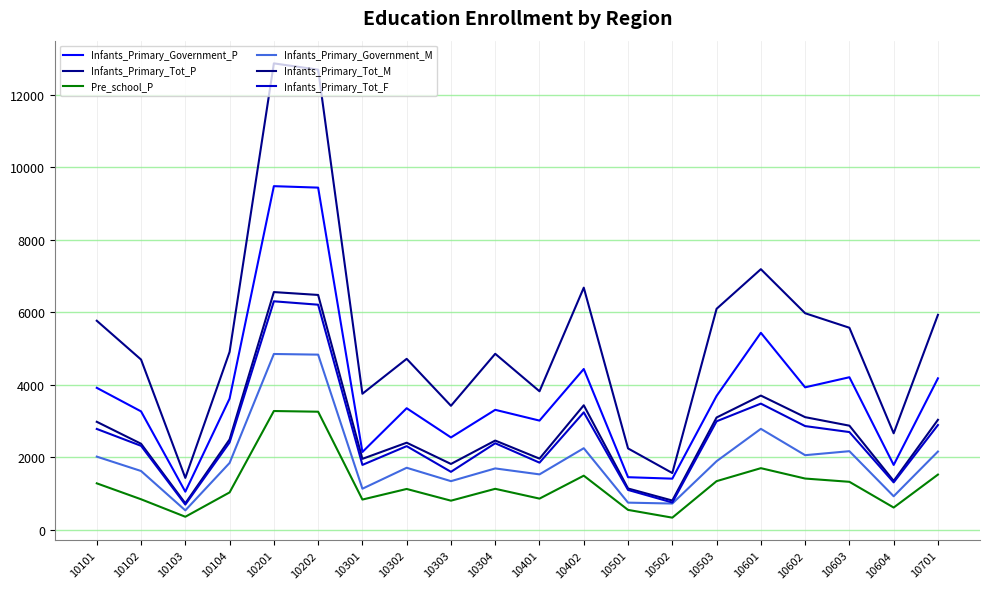

What is the value of the Pre_school_P point at the 20th from the left?

1527